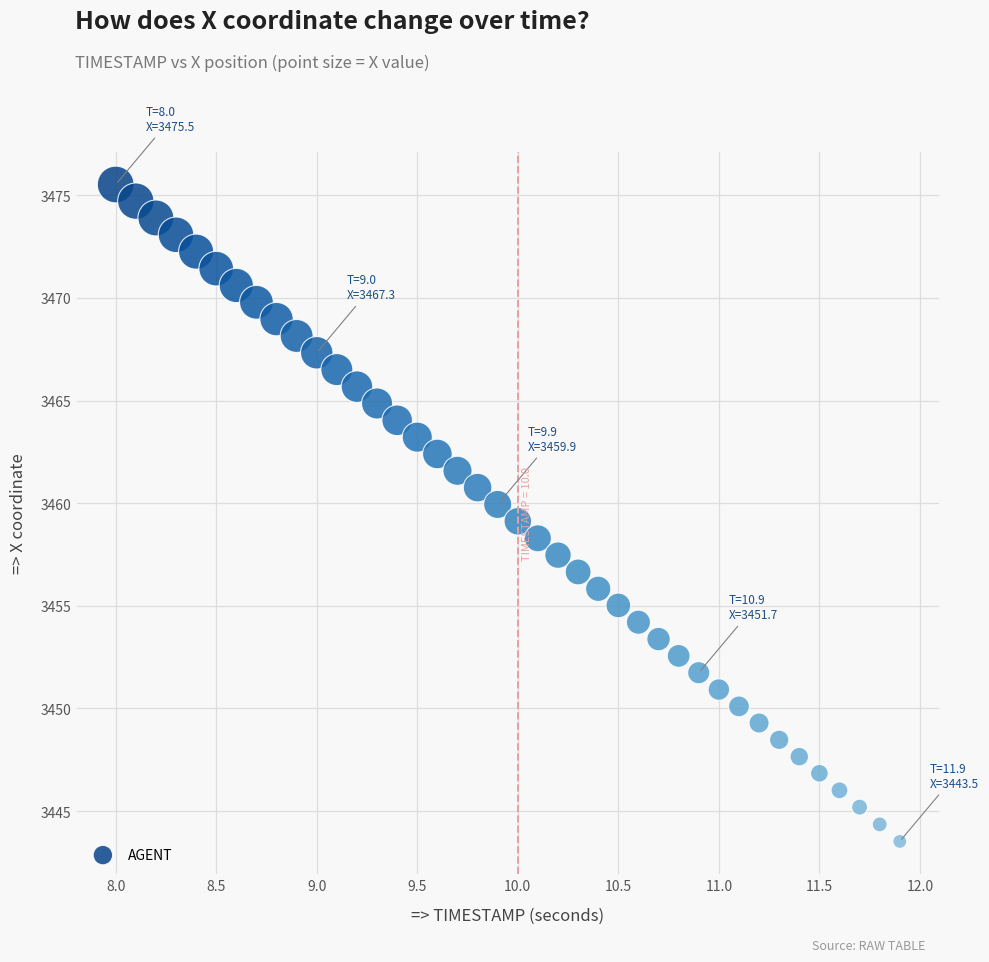

What is the range of X values (max minus min)?

3.9